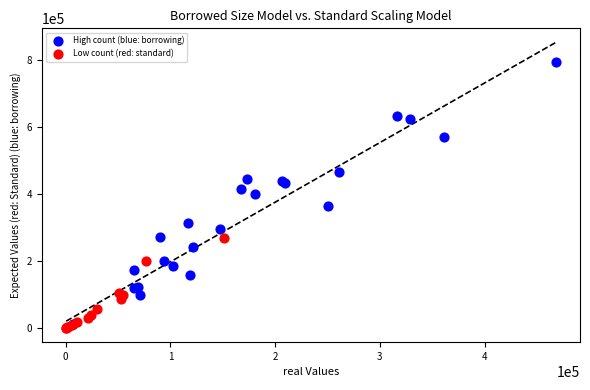

Which series reaches the maximum Y coordinate?

High count (blue: borrowing)